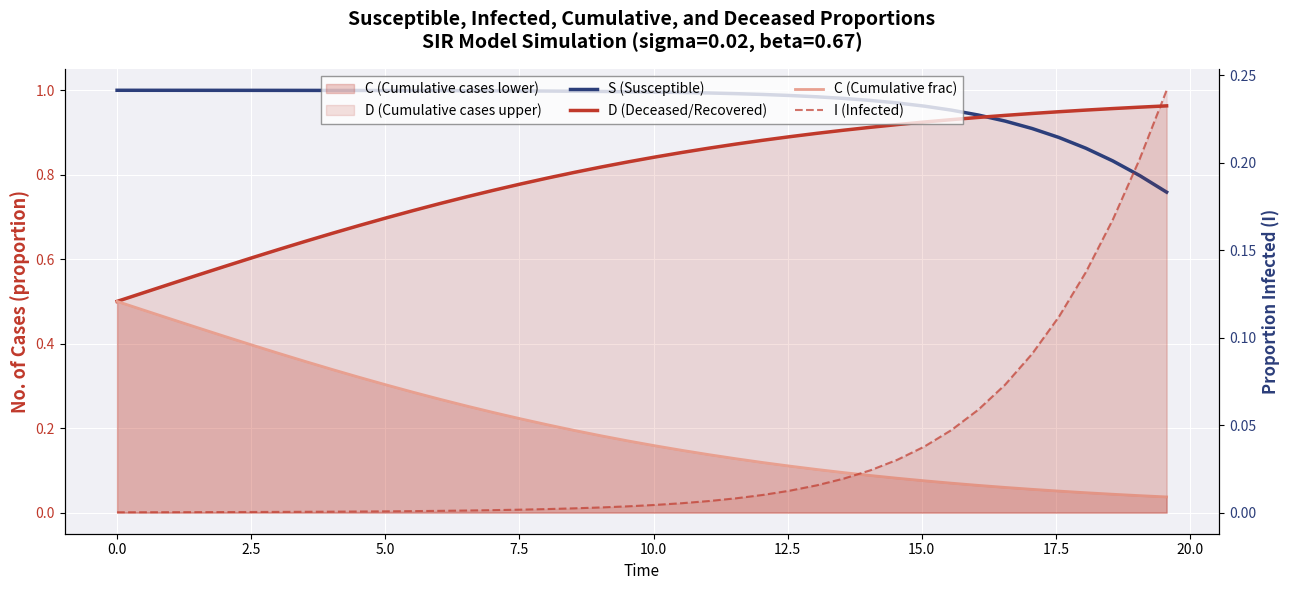

Which series has the largest total across all categories?

S (Susceptible)